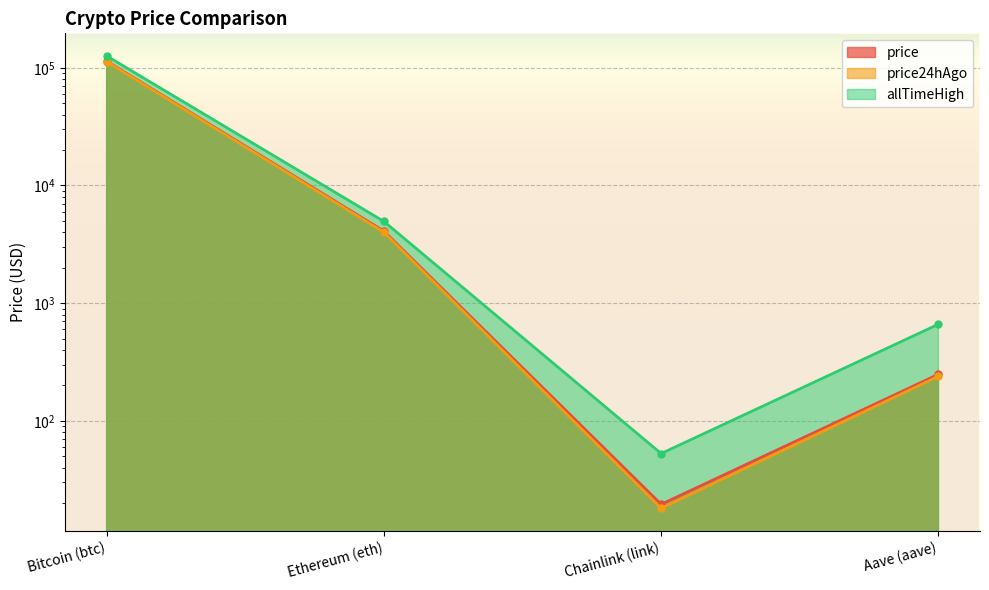

At how many categories does at least one series exceed 41770?

1